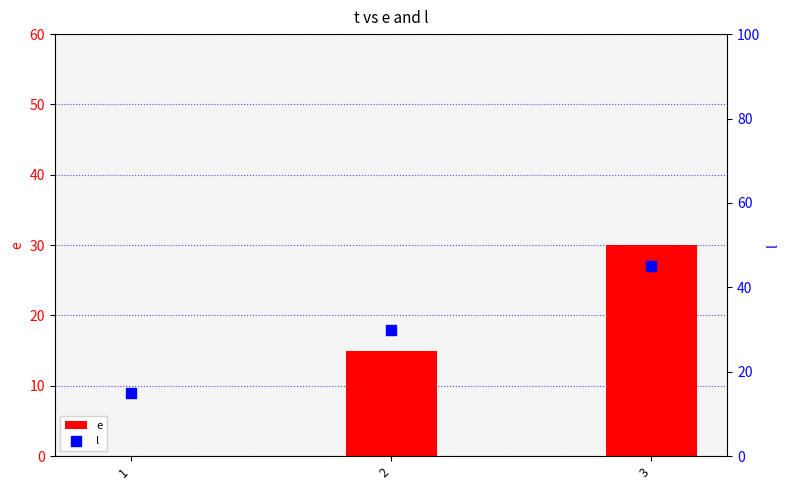

Which series has the widest spread of Y values?

e